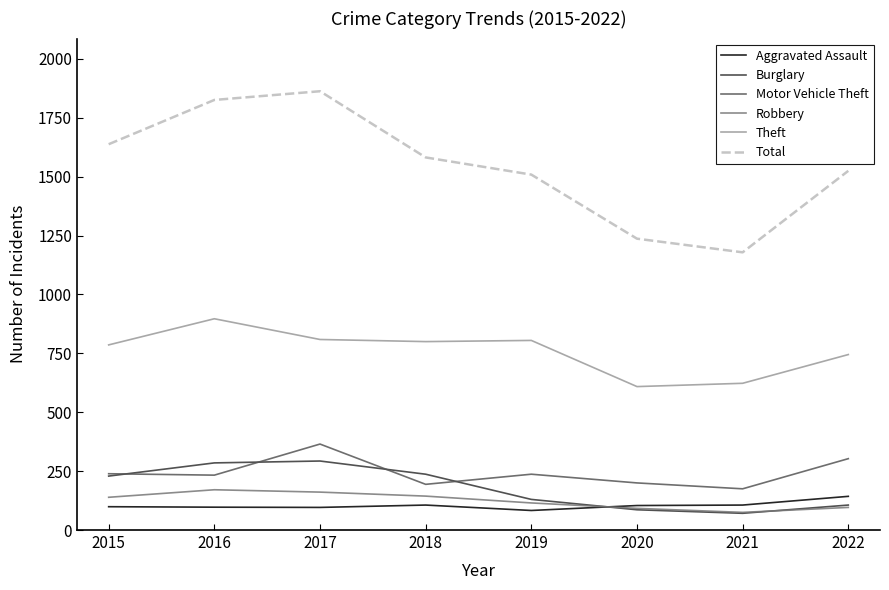

The Robbery series shows 144 at 2018. True or false?

True